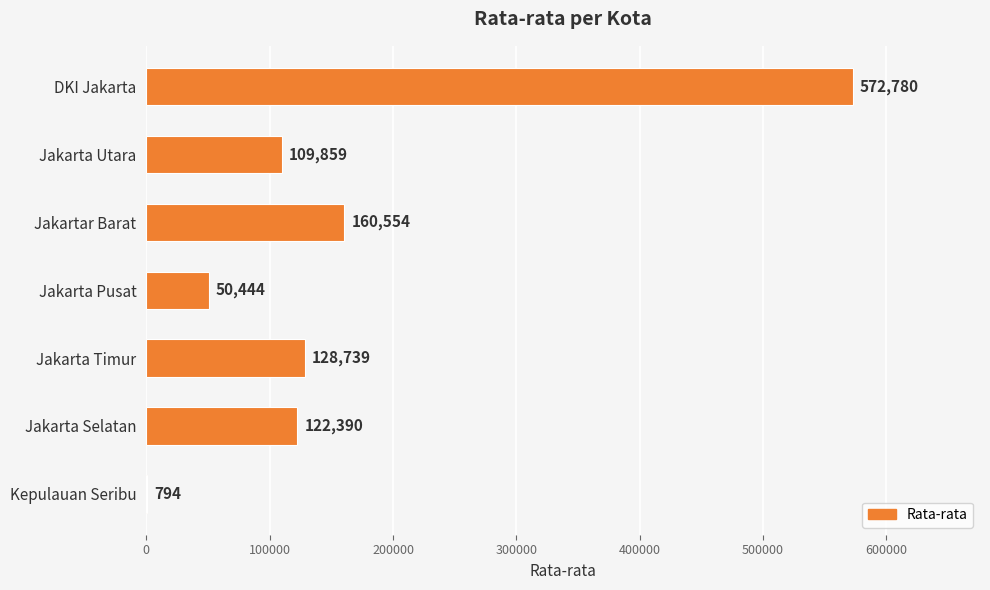

What is the maximum value shown in the chart?

572780